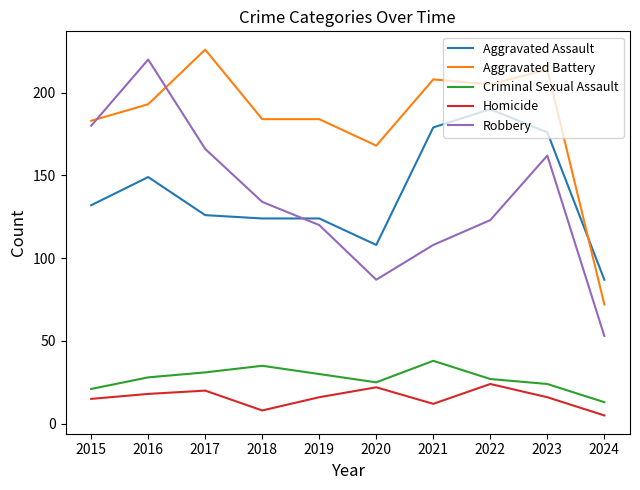

The value of Criminal Sexual Assault at 2020 is 25. True or false?

True